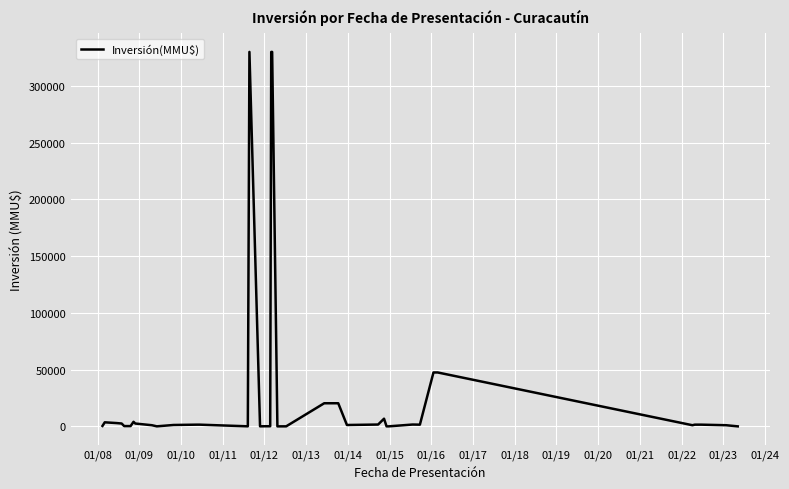

Count the number of data series in this chart.

1